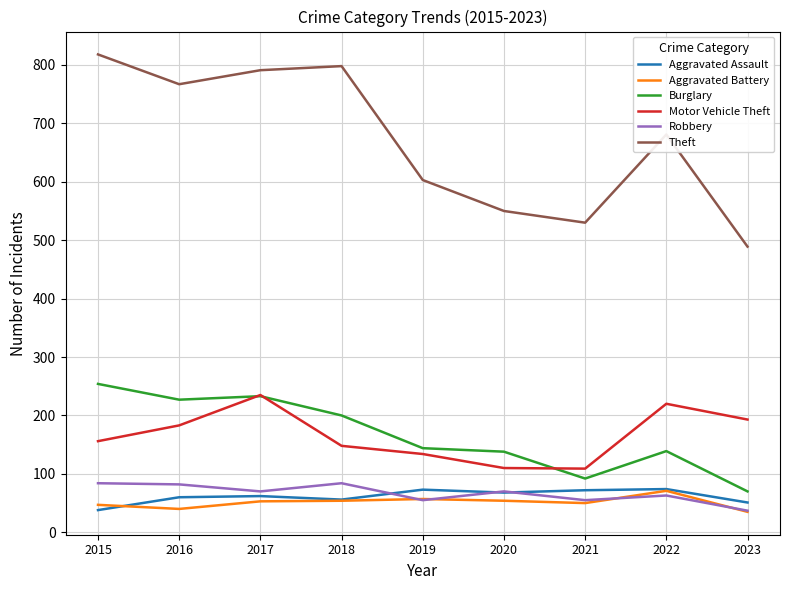

What is the difference between the highest and lowest values at 2016?

727